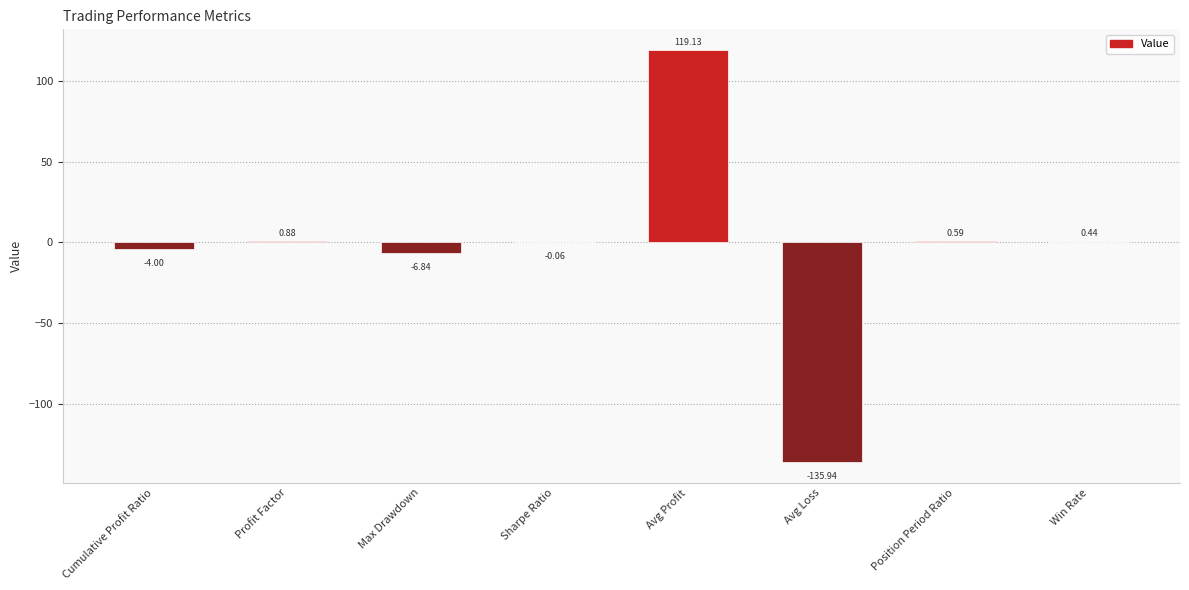

Are the bars grouped side by side (vs. stacked)?

No